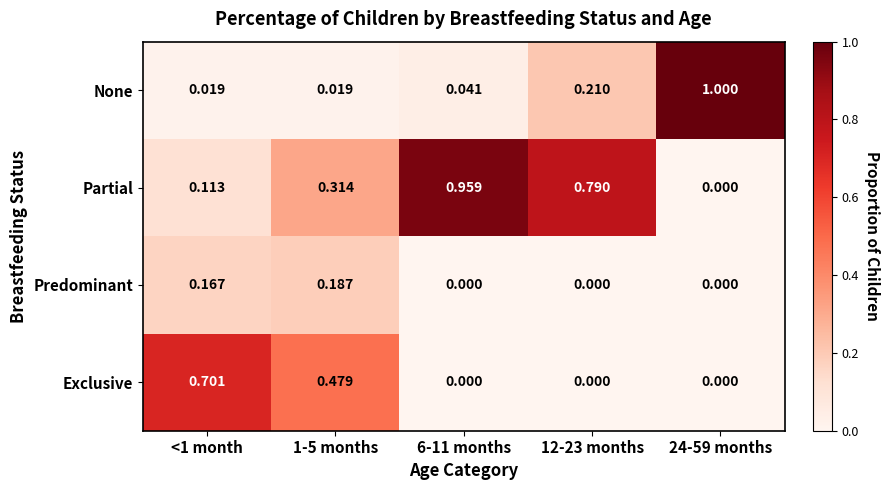

Which series has the largest total across all categories?

Partial